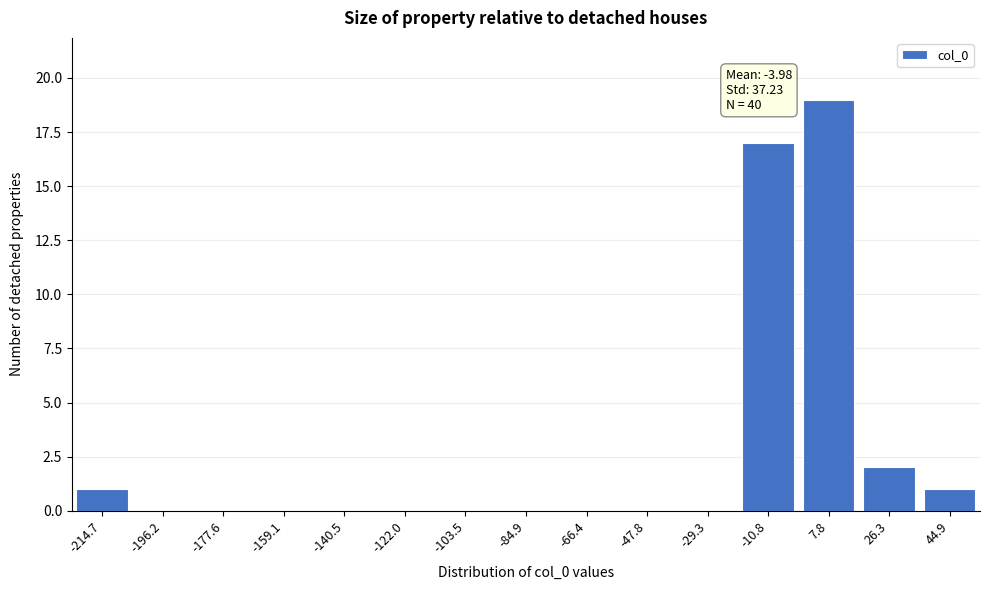

Reading left to right, transcribe all the data shown in this chart.

-214.7=1	-196.2=0	-177.6=0	-159.1=0	-140.5=0	-122.0=0	-103.5=0	-84.9=0	-66.4=0	-47.8=0	-29.3=0	-10.8=17	7.8=19	26.3=2	44.9=1